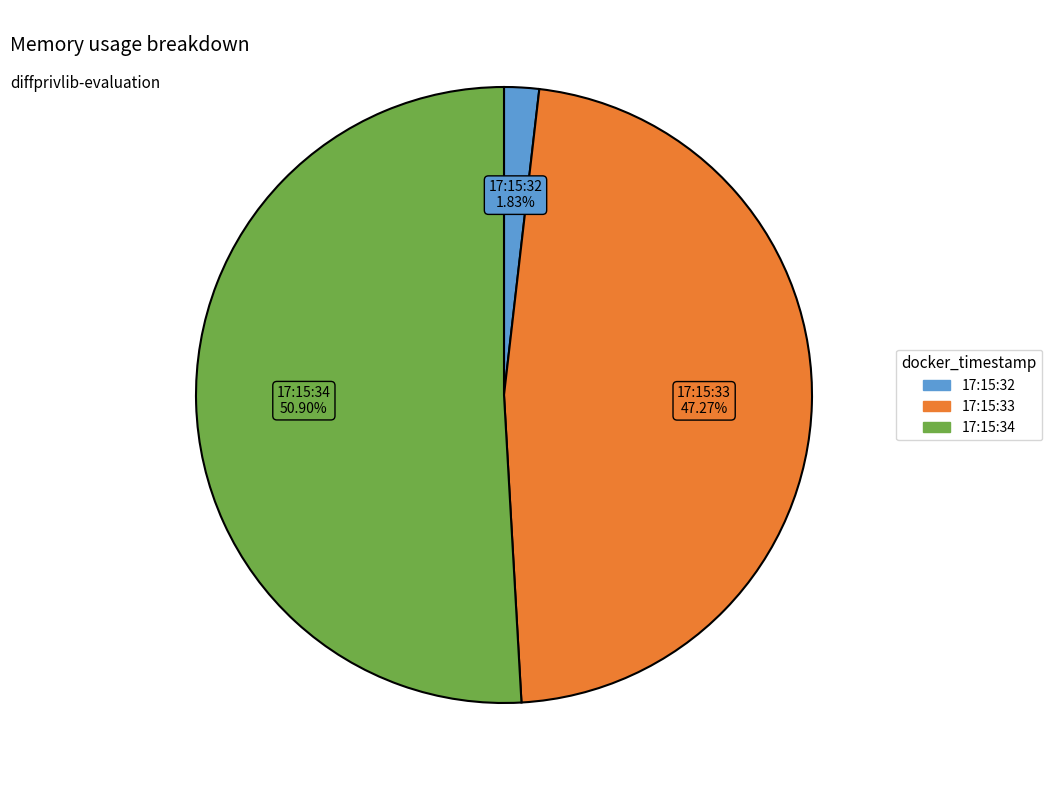

Is there any slice that represents more than half of the pie?

Yes